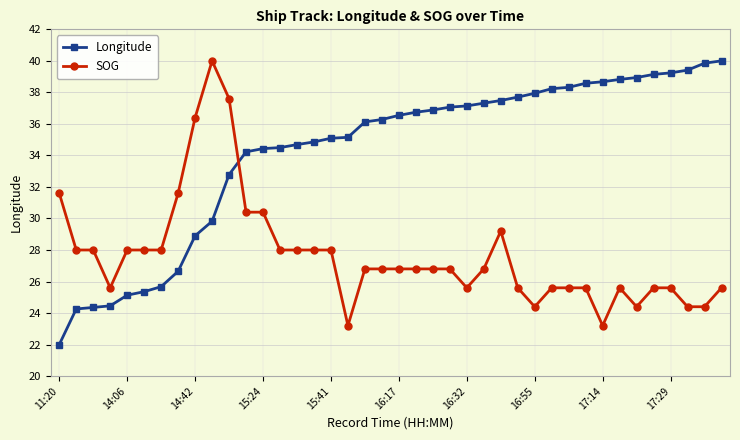

What is the maximum value for SOG?

40.0